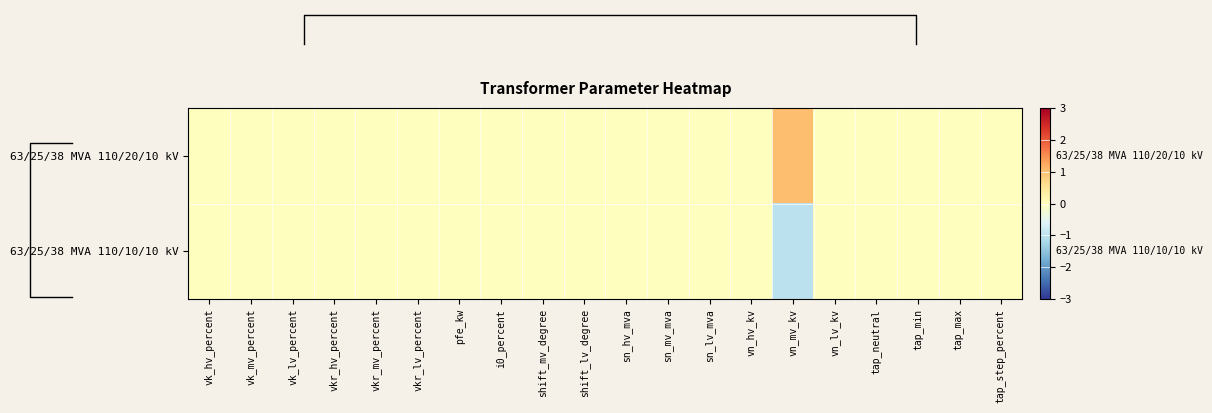

True or false: 63/25/38 MVA 110/10/10 kV has a value of -1 at shift_lv_degree.

False